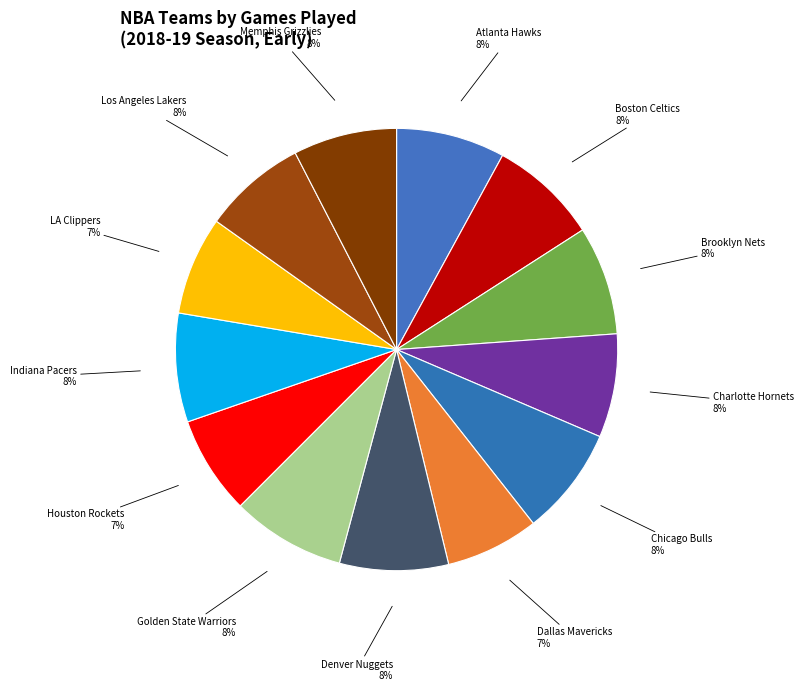

How many segments does this pie chart have?

13